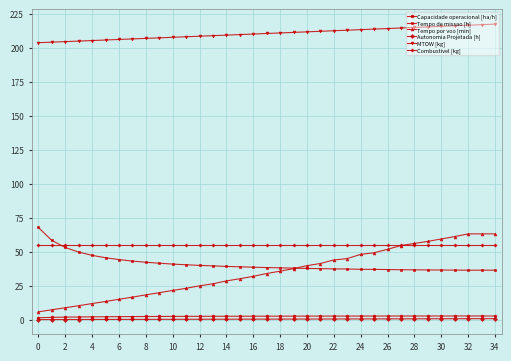

What is the difference between the maximum and minimum values in the Capacidade operacional [ha/h] series?

1.3